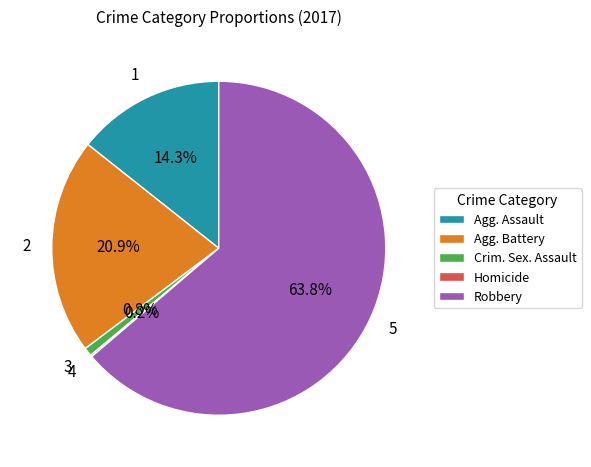

Do Agg. Assault and Agg. Battery together represent more than half of the pie?

No